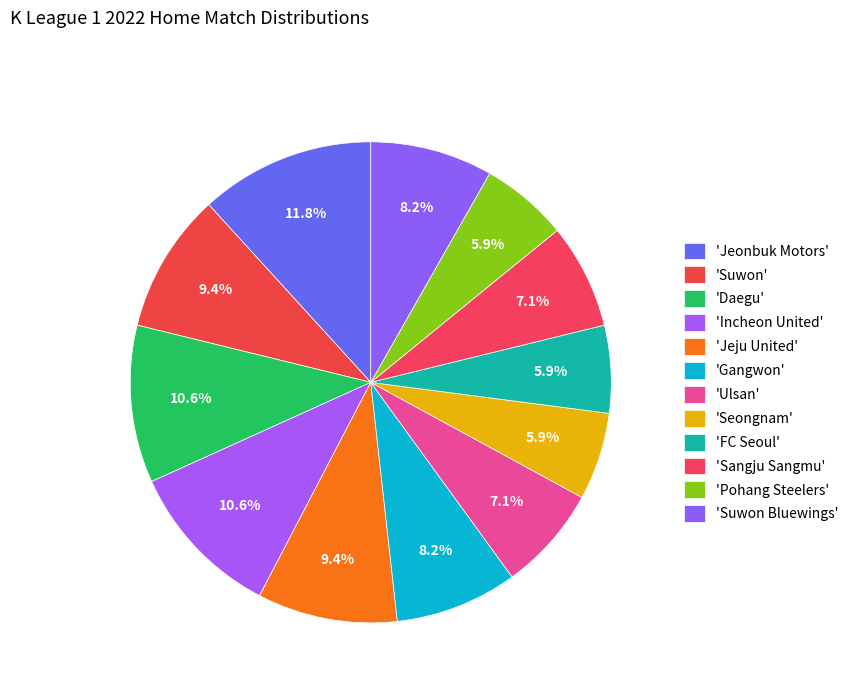

How many slices are in this pie chart?

12